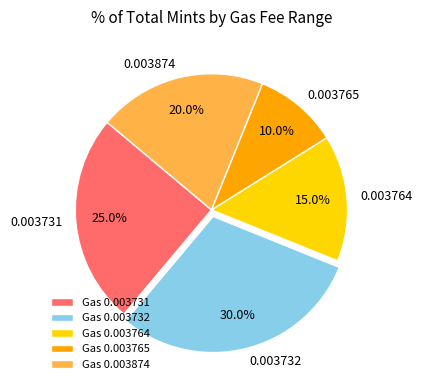

Does 0.003874 account for over 50% of the chart?

No